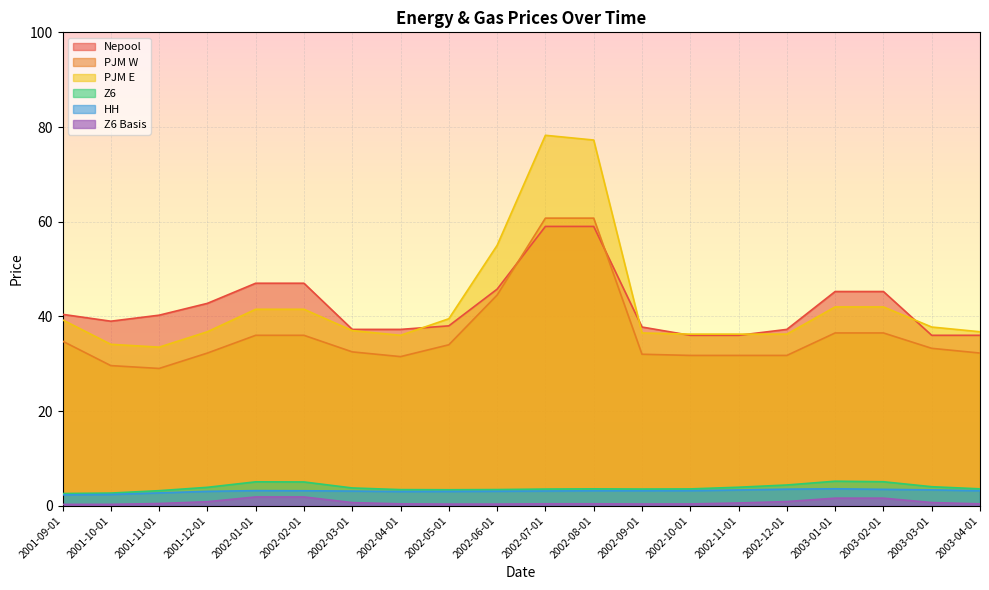

The Z6 series shows 5.2 at 2003-01-01. True or false?

True